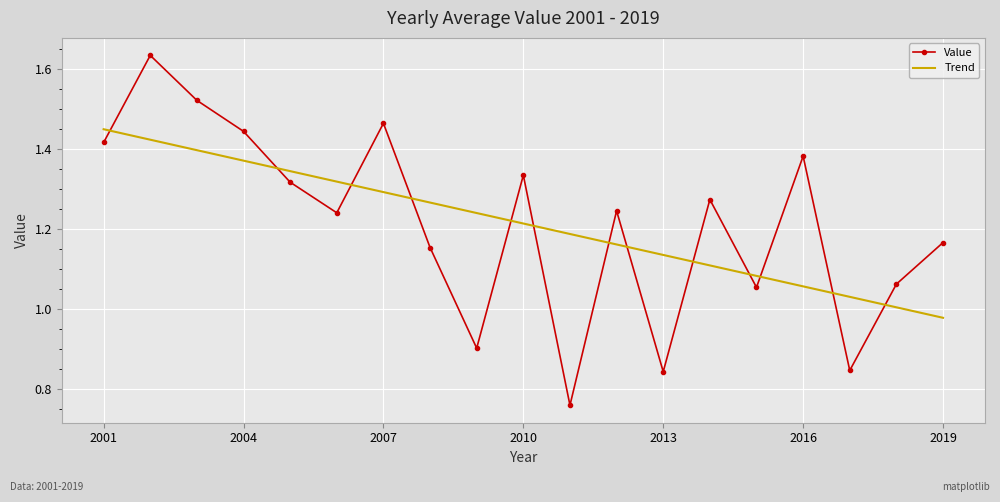

After their last crossing, which series has the higher values: Trend or Value?

Value